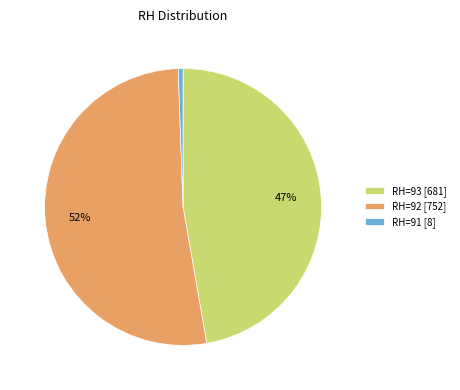

Between RH=91 [8] and RH=93 [681], which is larger?

RH=93 [681]